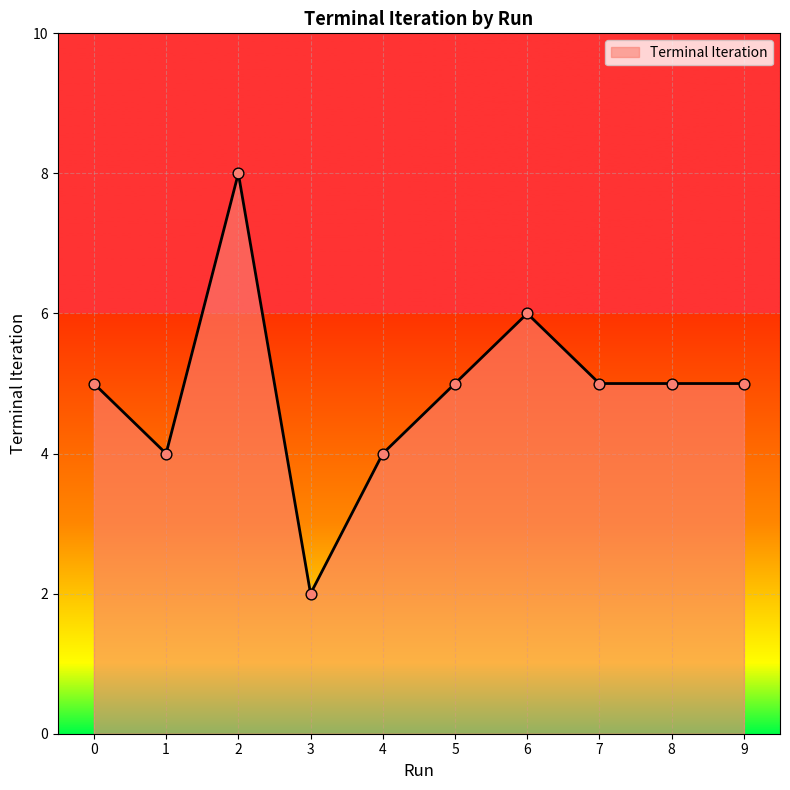

What is the change in value from 4 to 8?

+1